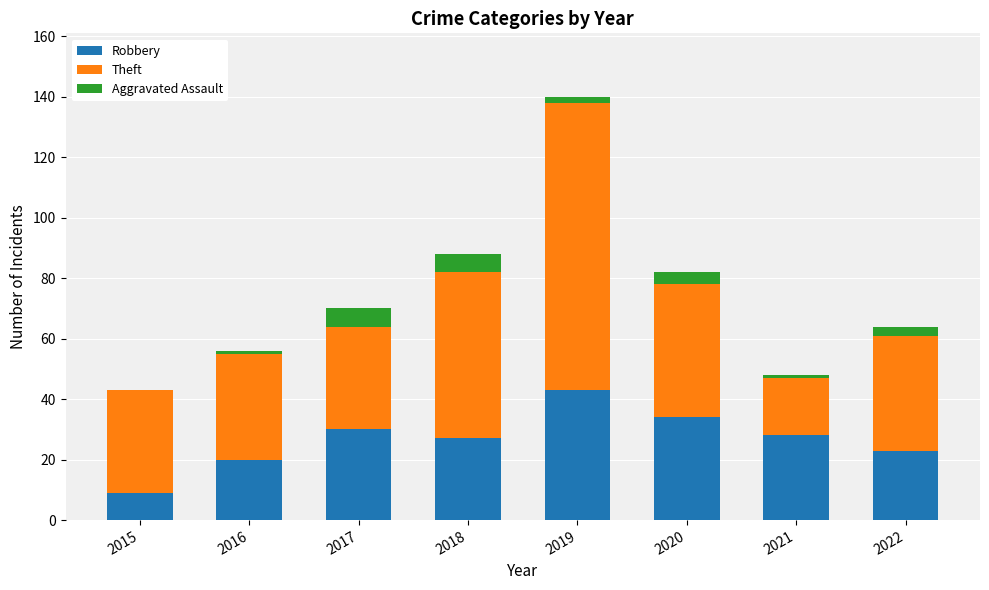

Read the Robbery value at 2017.

30